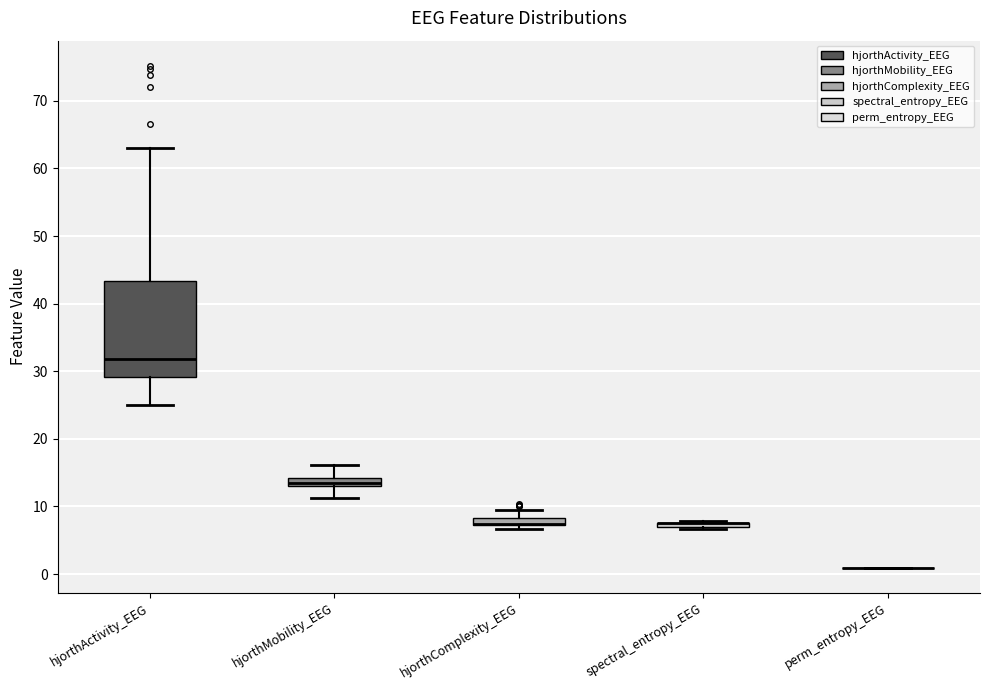

Where is the lower edge of the box for spectral_entropy_EEG on the y-axis? The values are not printed on the chart, so give them approximately, as read against the axis.

7